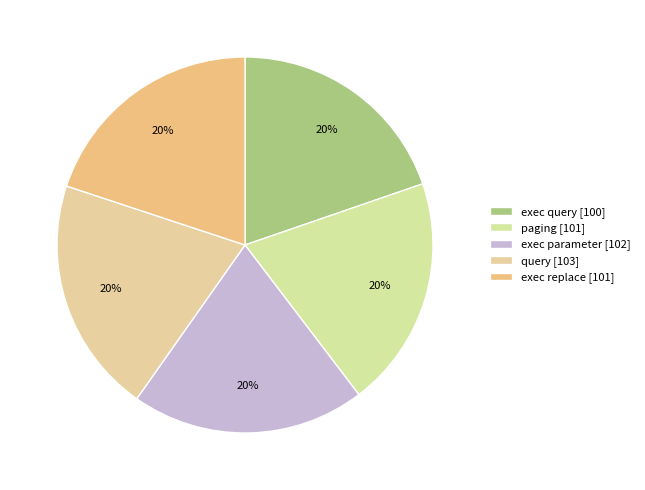

How many segments does this pie chart have?

5